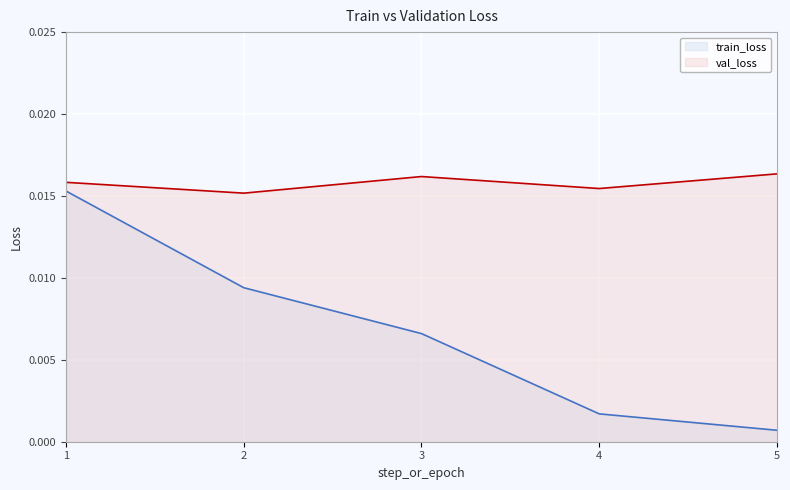

Between 1 and 3, which series saw the biggest shift?

train_loss